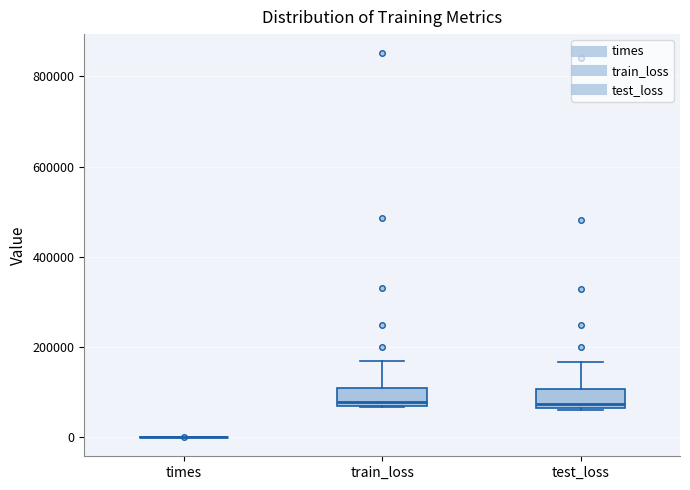

Reading left to right, read every box against the y-axis: the position of its median line, the range the box covers, and the ends of its whiskers. The values are not printed on the chart, so give them approximately, as read against the axis.

times: box collapsed to a line at 0, whiskers 0 to 0
train_loss: median 80000, box 60000 to 100000, whiskers 60000 to 160000
test_loss: median 80000, box 60000 to 100000, whiskers 60000 to 160000